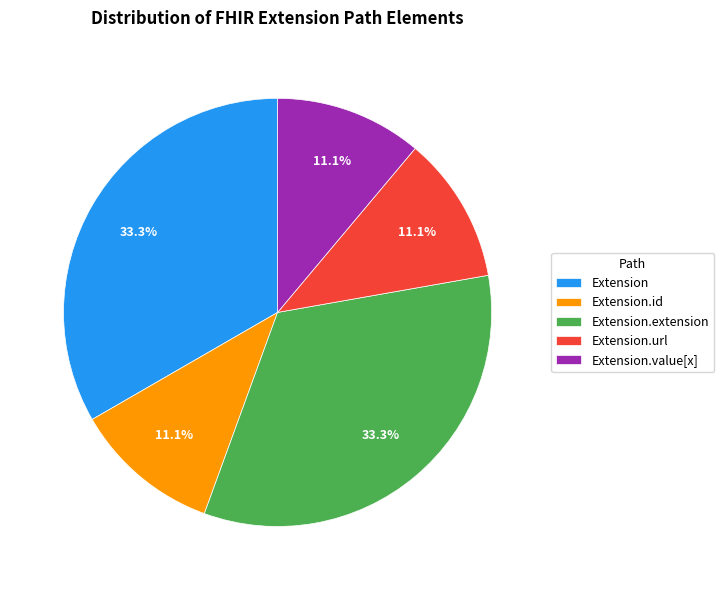

What percentage is NOT represented by Extension.id?

88.9%